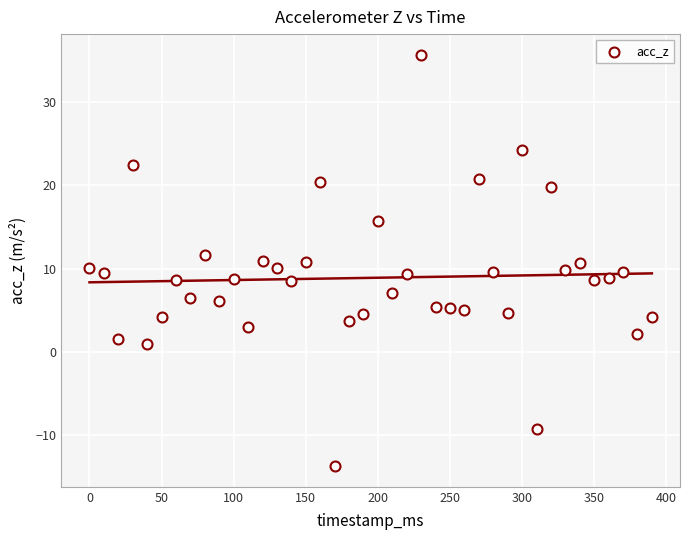

What is the range of Y values (max minus min)?

49.4